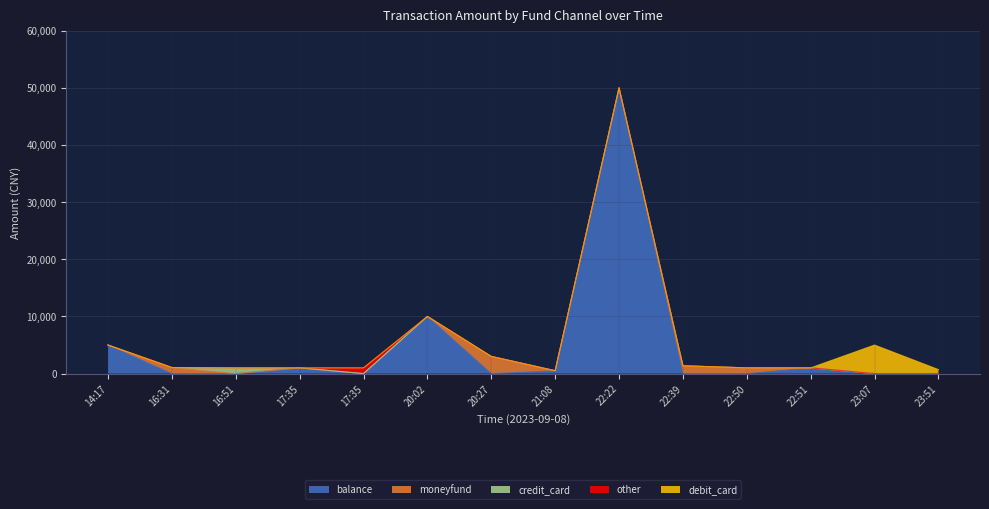

What is the difference between the highest and lowest values at 23:07?

5000.0